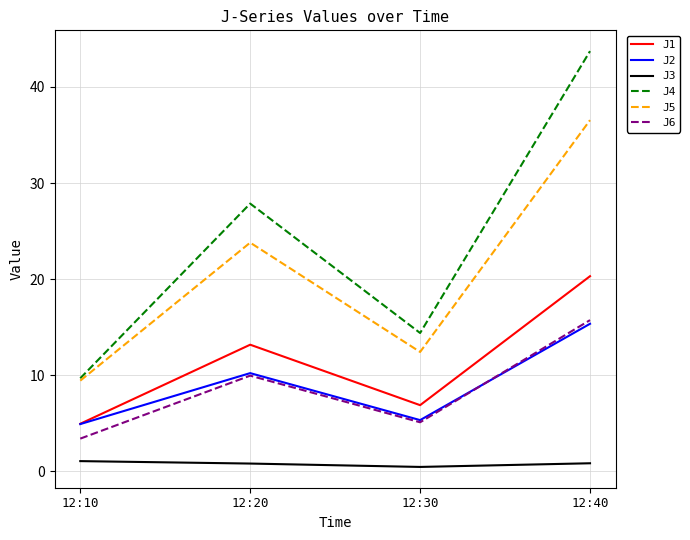

What value does the J1 series have at 12:10?

5.0